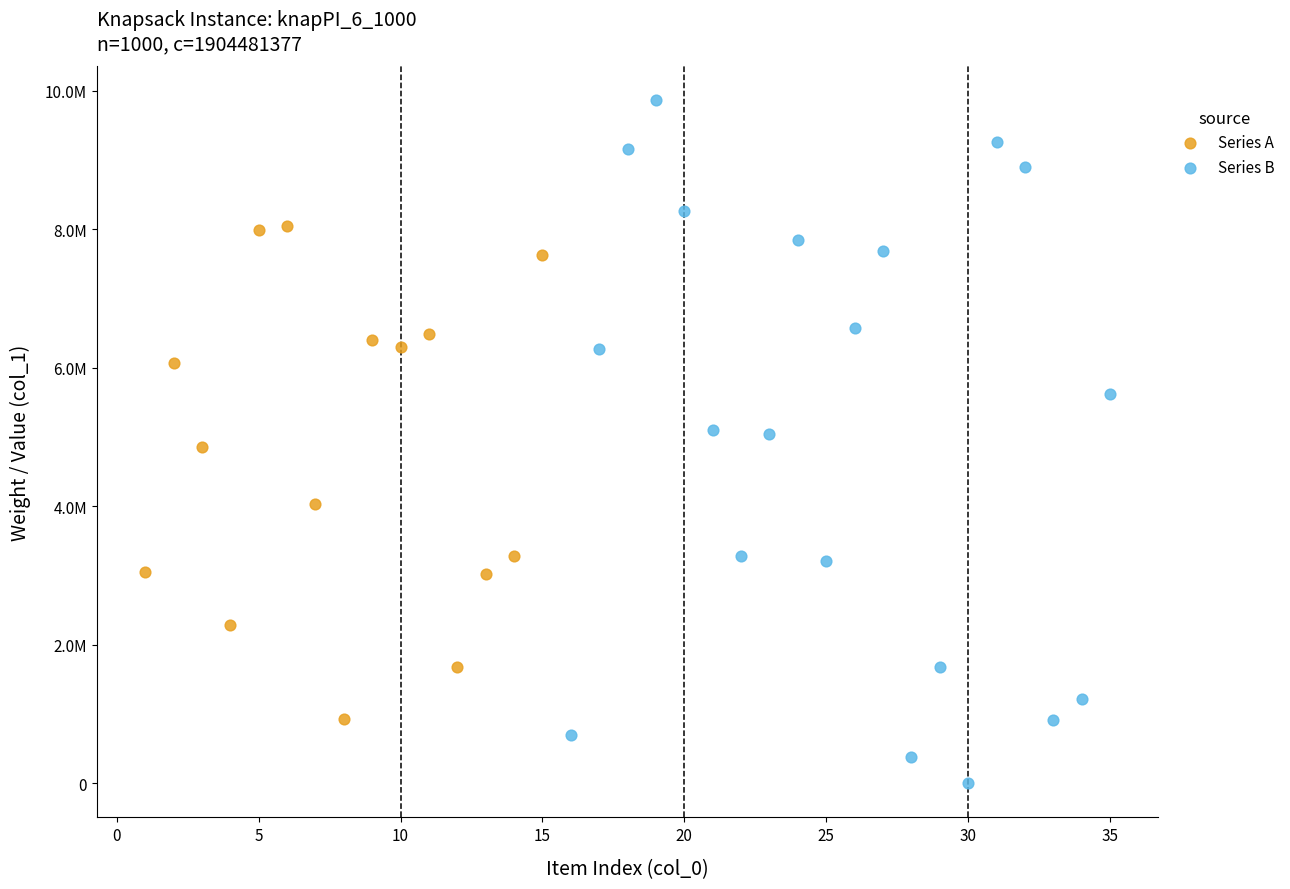

What are all the series names shown in the legend?

Series A, Series B